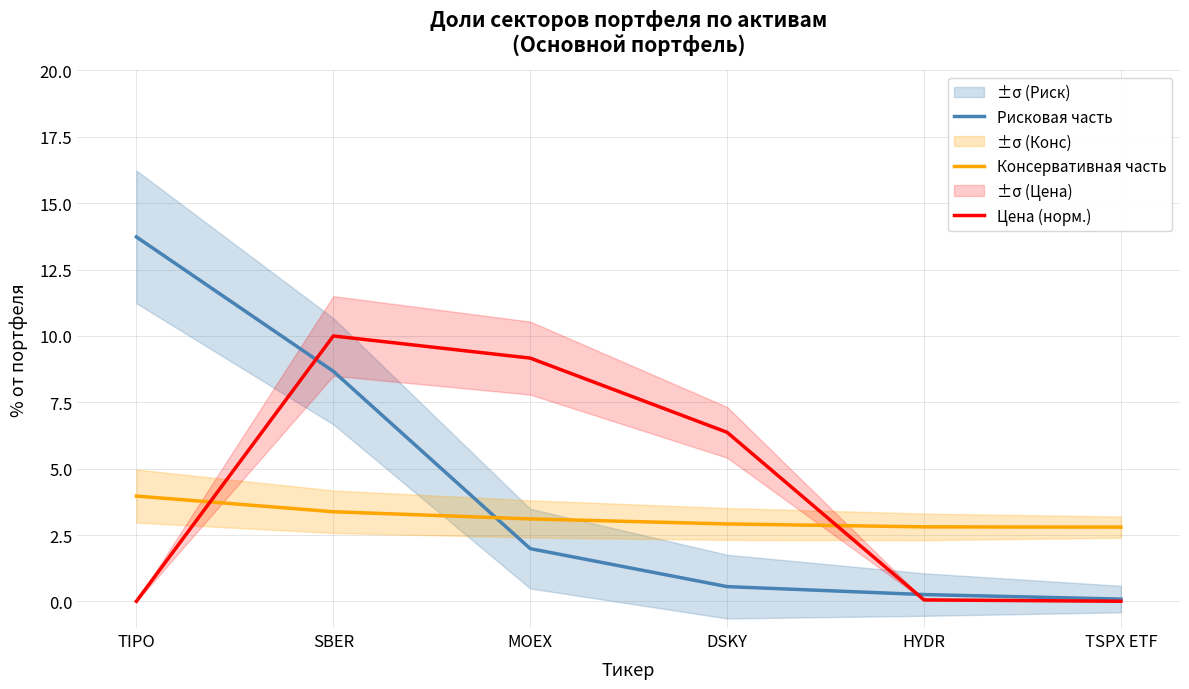

What position from the right is HYDR?

2